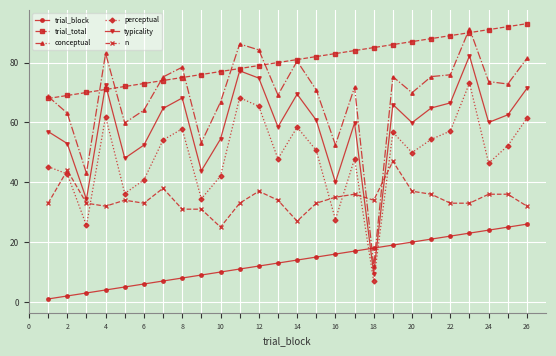

At how many categories does at least one series exceed 31?

26